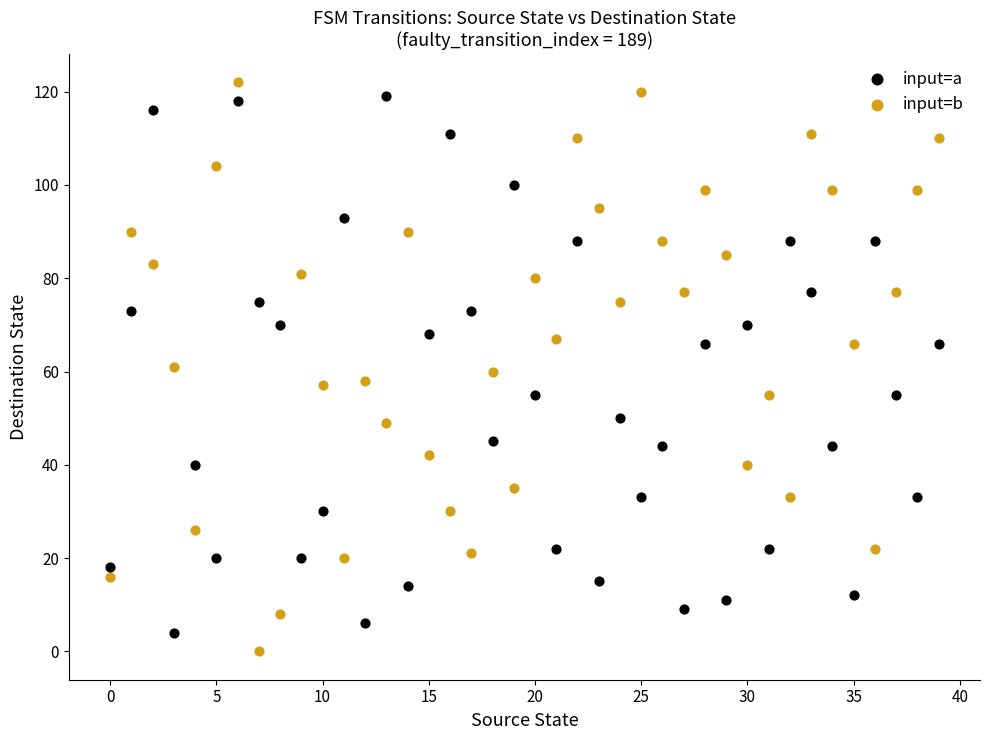

Across all data points, what is the range of Y values (max minus min)?

122